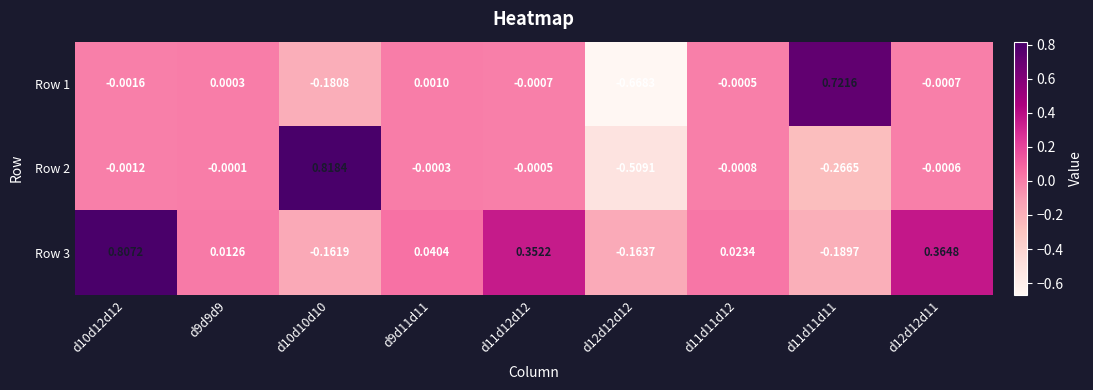

Which series has the widest spread of values?

Row 1